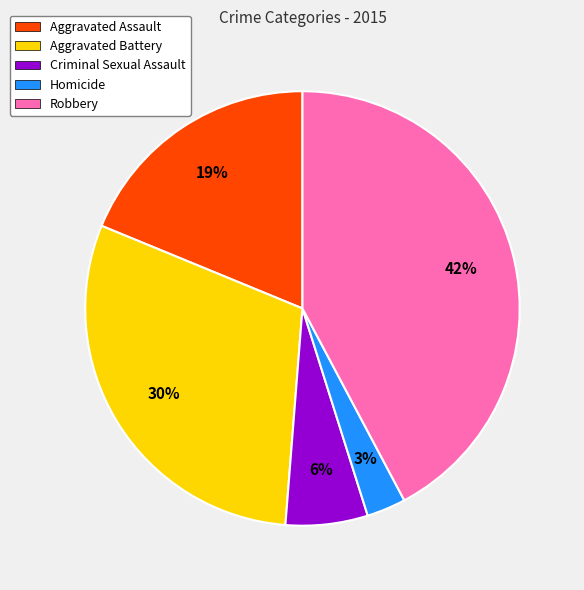

To the nearest percent, what is the average slice percentage?

20%